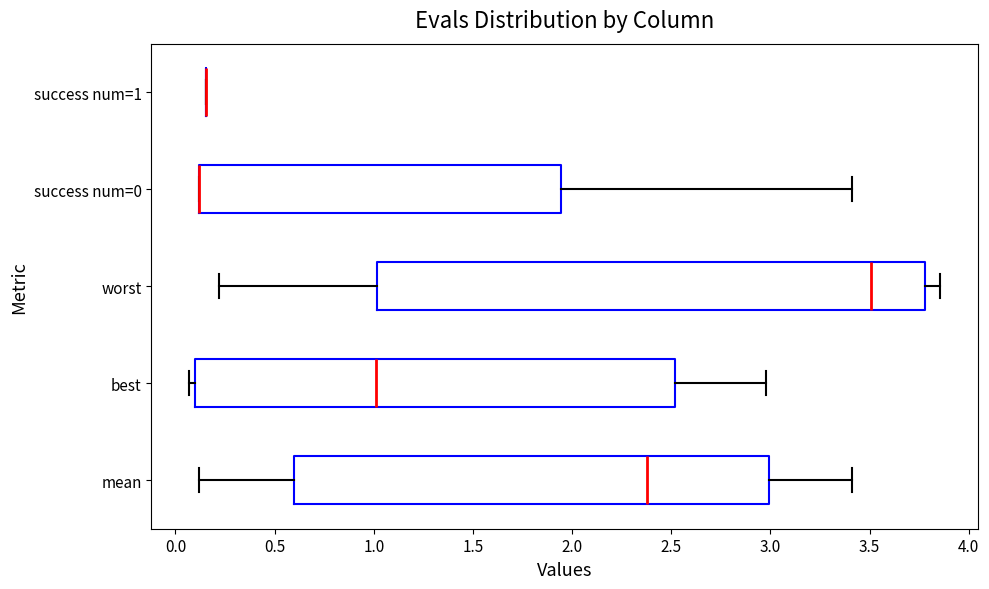

Reading bottom to top, read every box against the x-axis: the position of its median line, the range the box covers, and the ends of its whiskers. The values are not printed on the chart, so give them approximately, as read against the axis.

mean: median 2.40, box 0.60 to 3.00, whiskers 0.10 to 3.40
best: median 1.00, box 0.10 to 2.50, whiskers 0.05 to 3.00
worst: median 3.50, box 1.00 to 3.80, whiskers 0.20 to 3.85
success num=0: median 0.10 (drawn on the box's left edge), box 0.10 to 1.95, whiskers 0.10 to 3.40
success num=1: box collapsed to a line at 0.15, whiskers 0.15 to 0.15